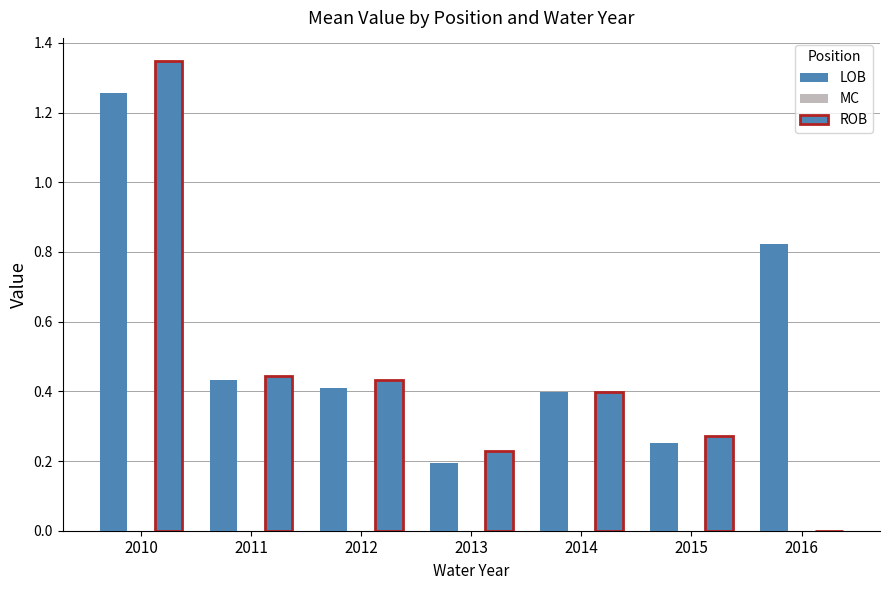

At 2014, list the series in order from smallest to largest.

MC, LOB, ROB